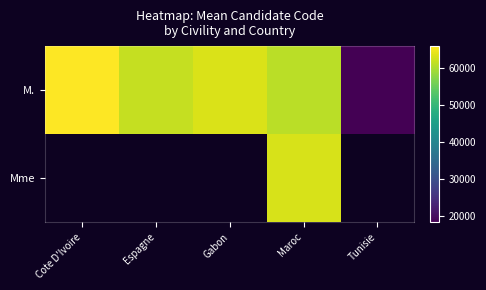

What is the sum of all M. values?

270345.3